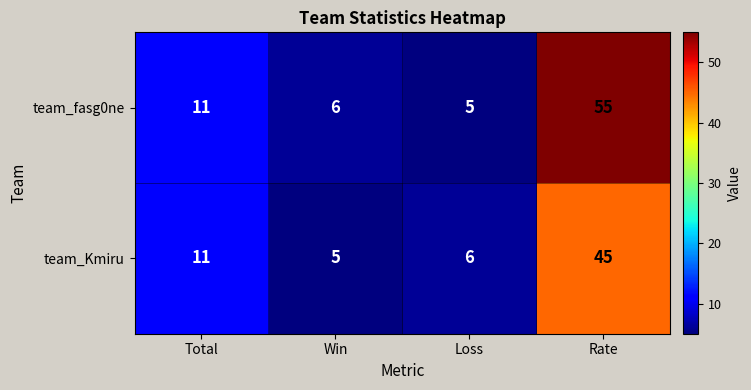

What is the difference between the team_fasg0ne values at Total and Win?

5